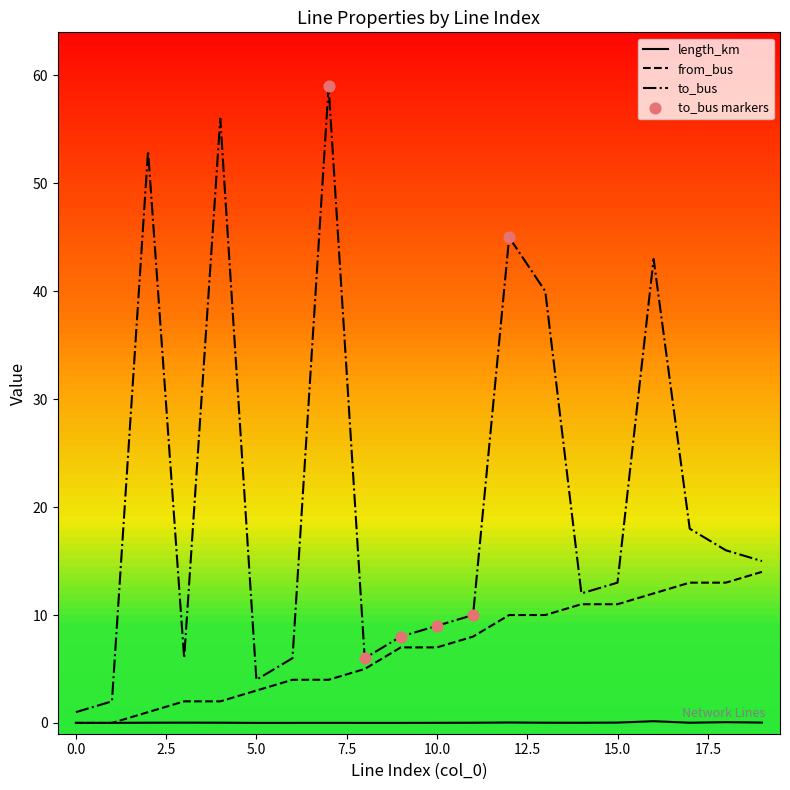

What is the maximum value for from_bus?

14.0